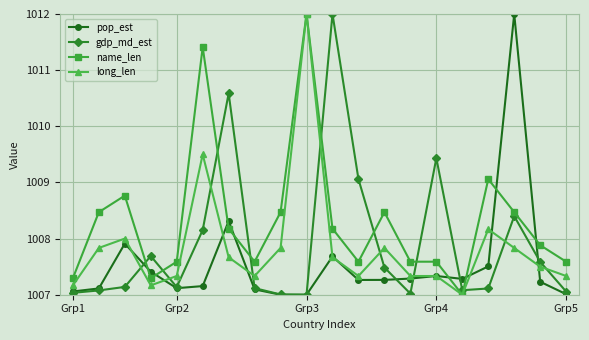

True or false: name_len has more than 2 interior local peaks.

True